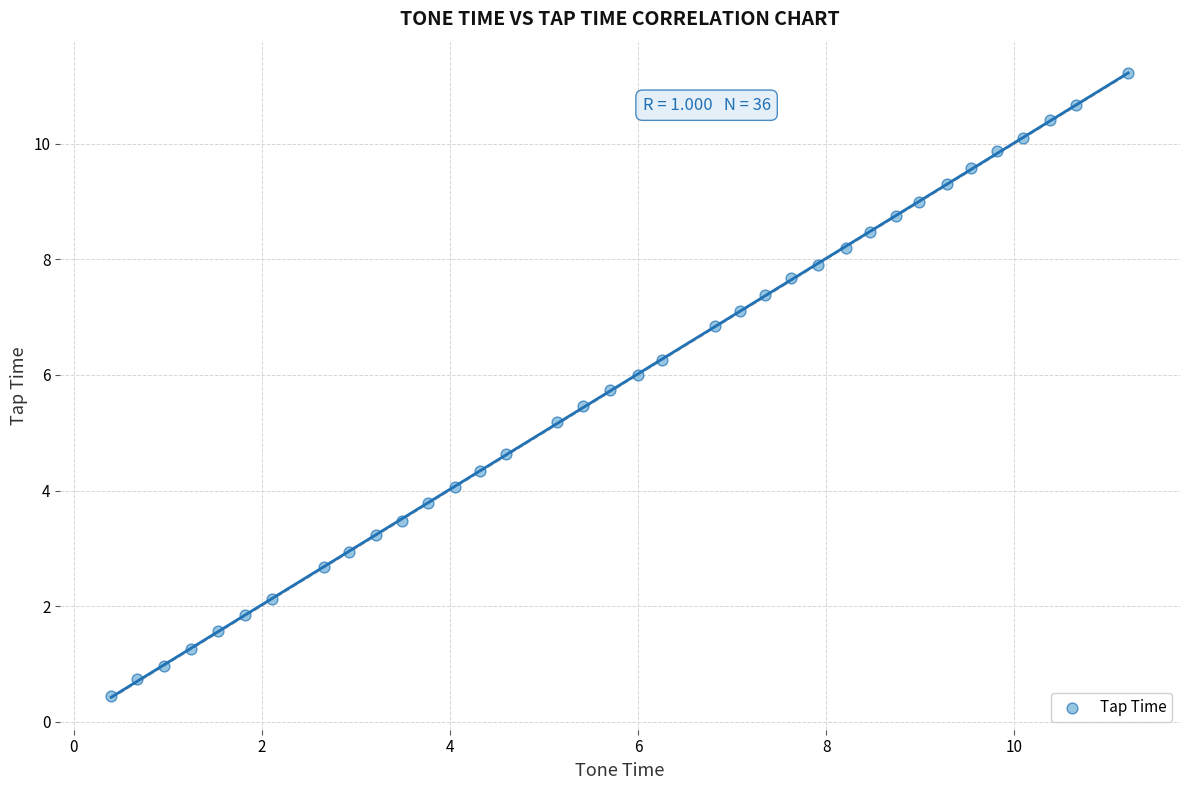

What Y value in the scatter plot is closest to 5?

5.2